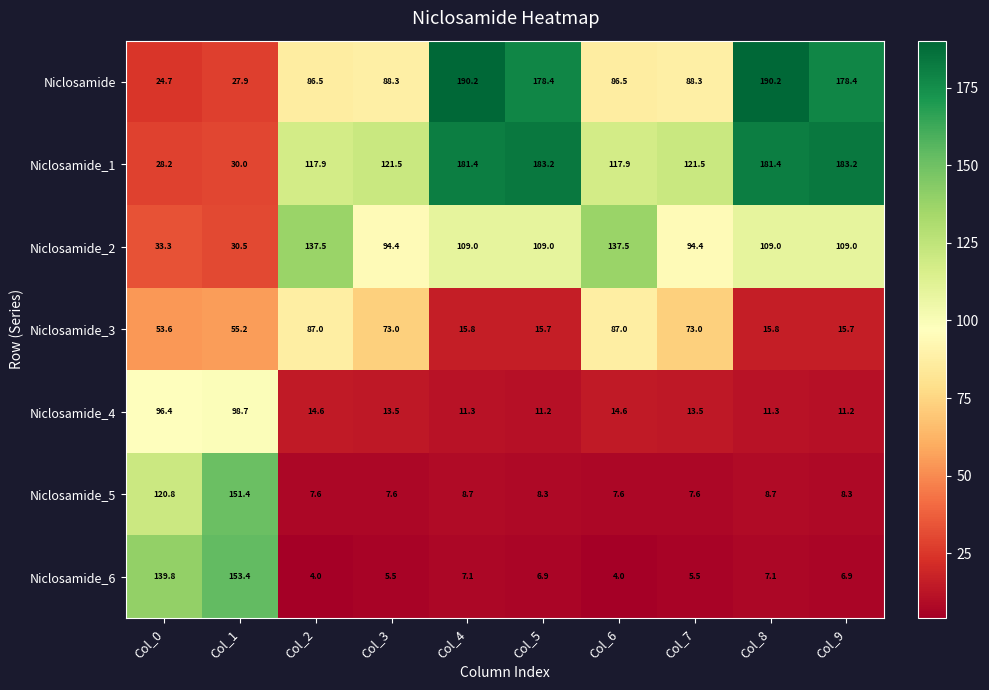

At which category is the sum across all series the highest?

Col_1